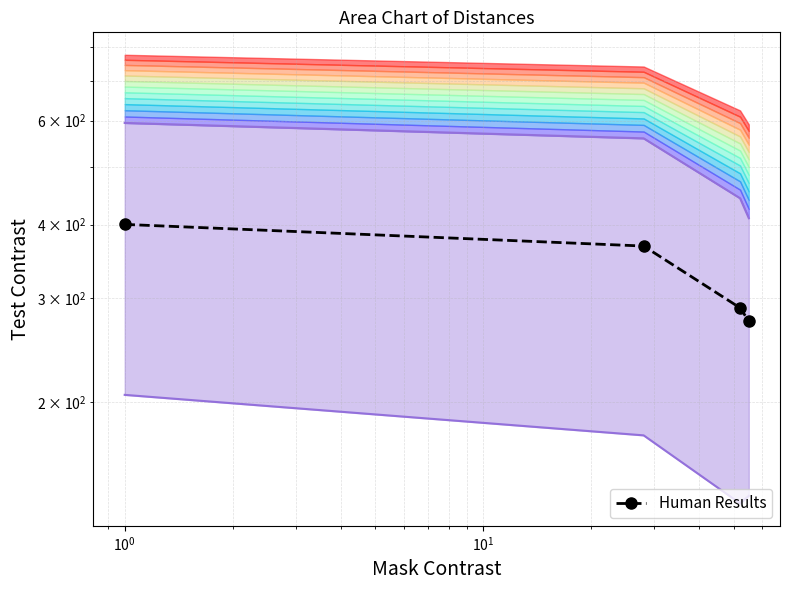

Is the value of Lower bound at $\mathdefault{10^{1}}$ greater than the value of Human Results at $\mathdefault{10^{0}}$?

No